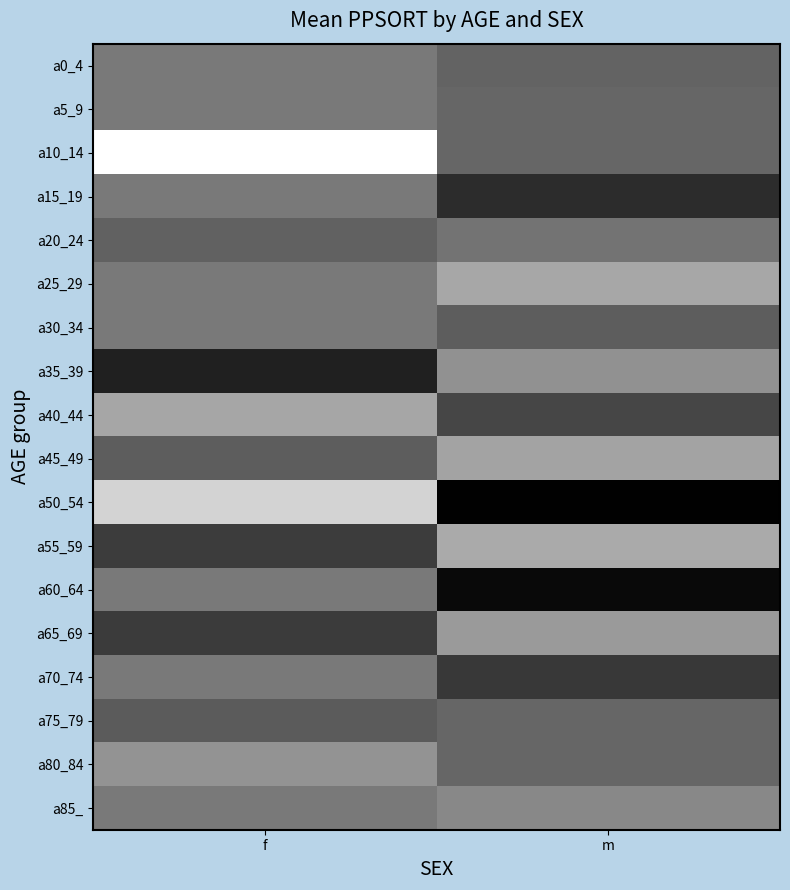

Reading left to right, transcribe all the data shown in this chart.

a0_4: f=428407.6	m=350494.0
a5_9: f=428407.6	m=358173.5
a10_14: f=898694.0	m=358173.5
a15_19: f=428407.6	m=156776.5
a20_24: f=340897.3	m=404285.0
a25_29: f=428407.6	m=588038.0
a30_34: f=428407.6	m=328444.5
a35_39: f=119153.0	m=509140.0
a40_44: f=584238.0	m=245866.0
a45_49: f=326715.8	m=576507.0
a50_54: f=747368.0	m=4007.0
a55_59: f=212300.0	m=596948.5
a60_64: f=428407.6	m=35088.0
a65_69: f=210184.0	m=541895.0
a70_74: f=428407.6	m=198428.0
a75_79: f=321649.0	m=358173.5
a80_84: f=522877.0	m=358173.5
a85_: f=428407.6	m=478512.0